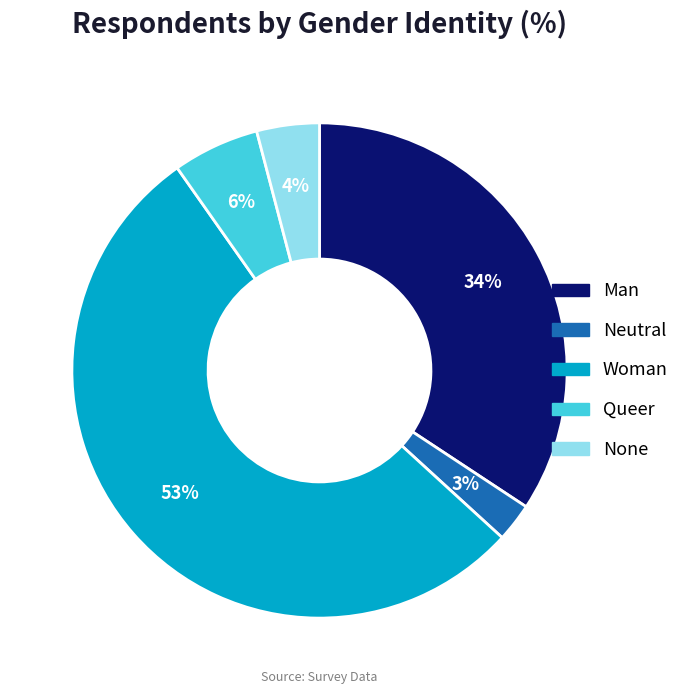

Which category accounts for the majority?

Woman